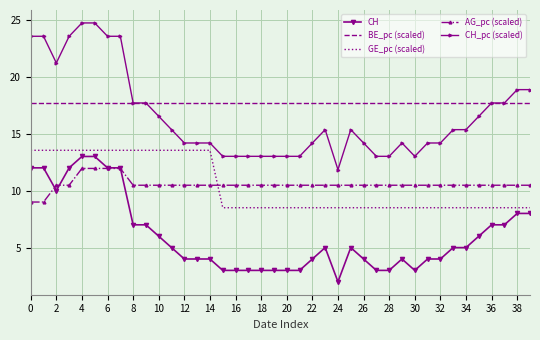

What is the minimum value for CH_pc (scaled)?

11.8